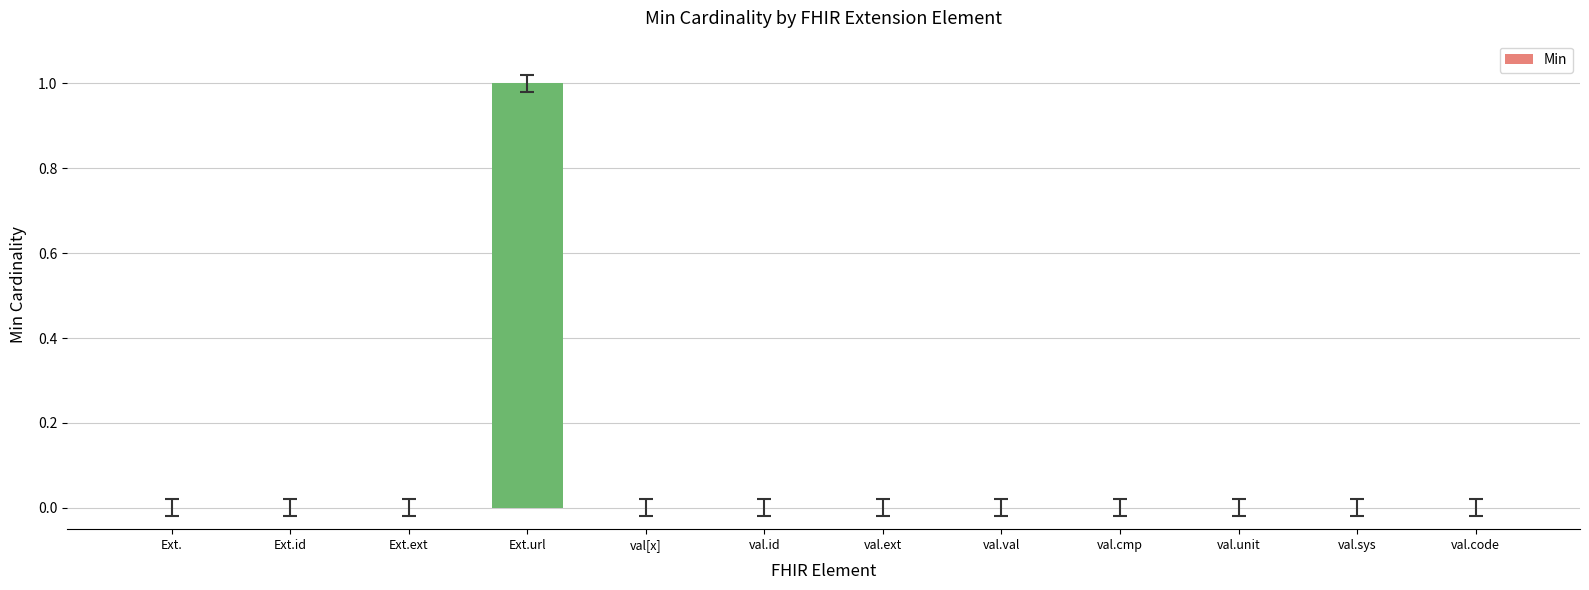

What is the approximate value at Ext.url?

1